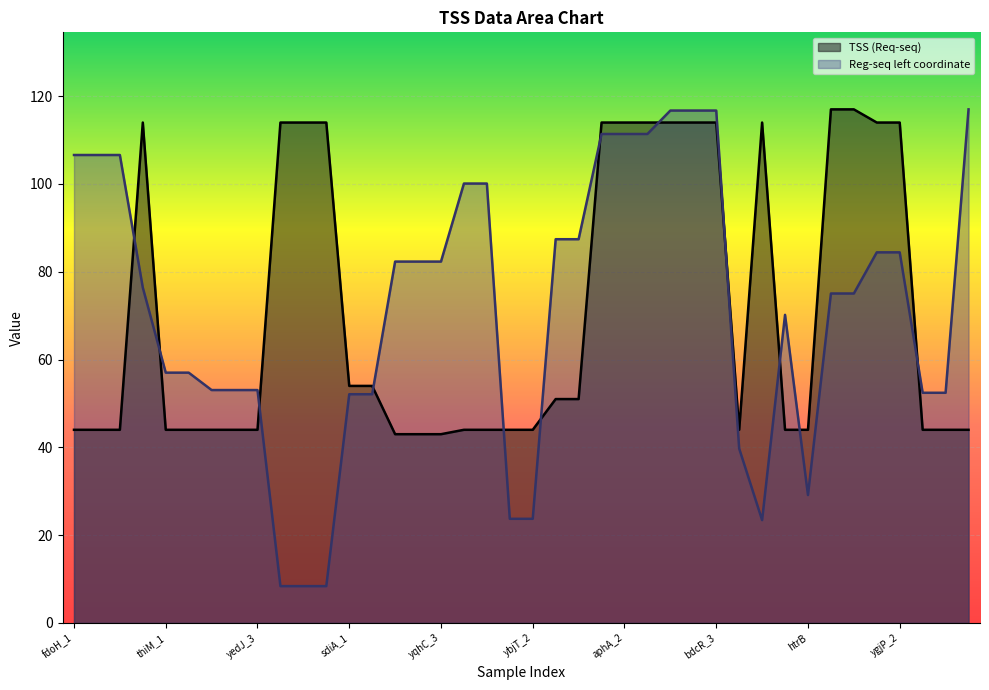

List the series in order of their peak value, lowest first.

TSS (Req-seq), Reg-seq left coordinate